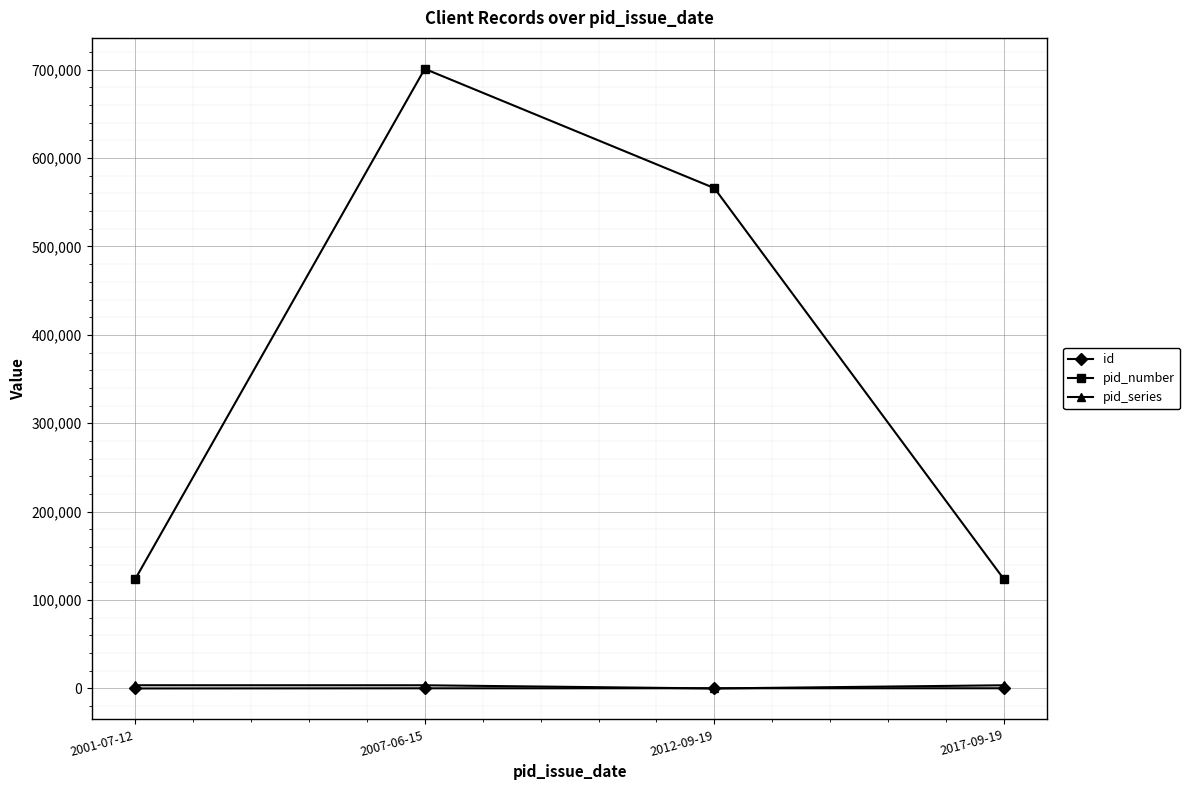

The value of pid_number at 2017-09-19 is 178195. True or false?

False